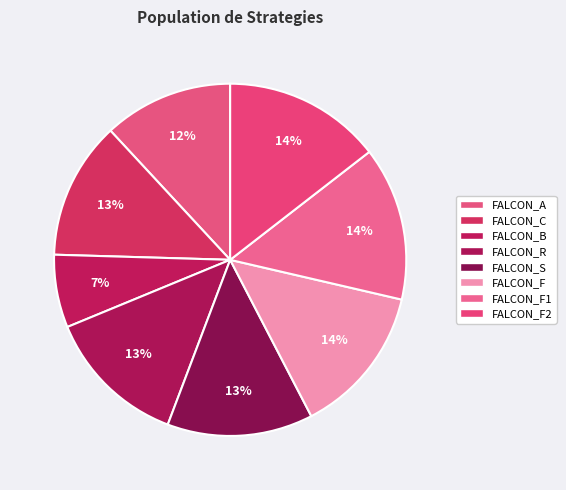

Count the number of slices in the pie.

8